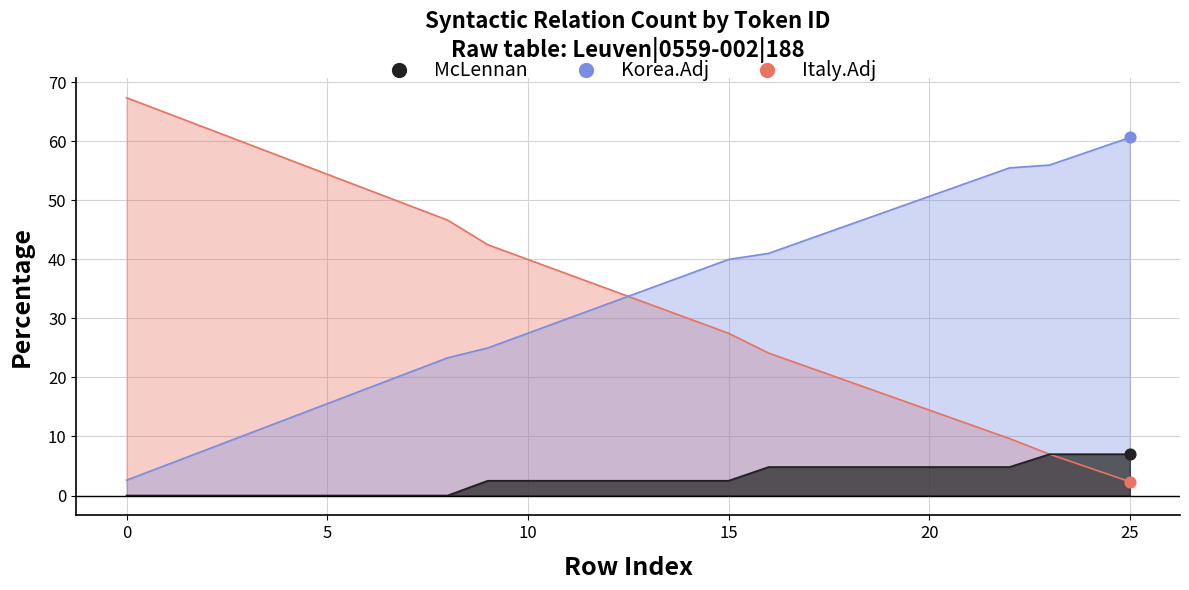

Which series reaches the minimum Y coordinate?

McLennan